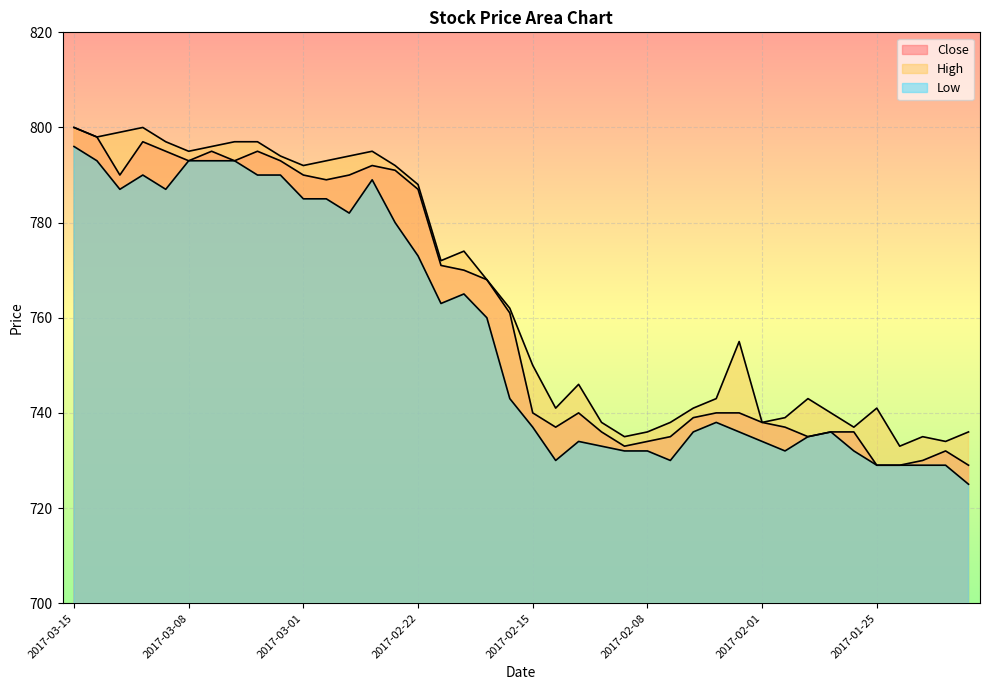

What is the spread (max minus min) of values at 2017-03-01?

7